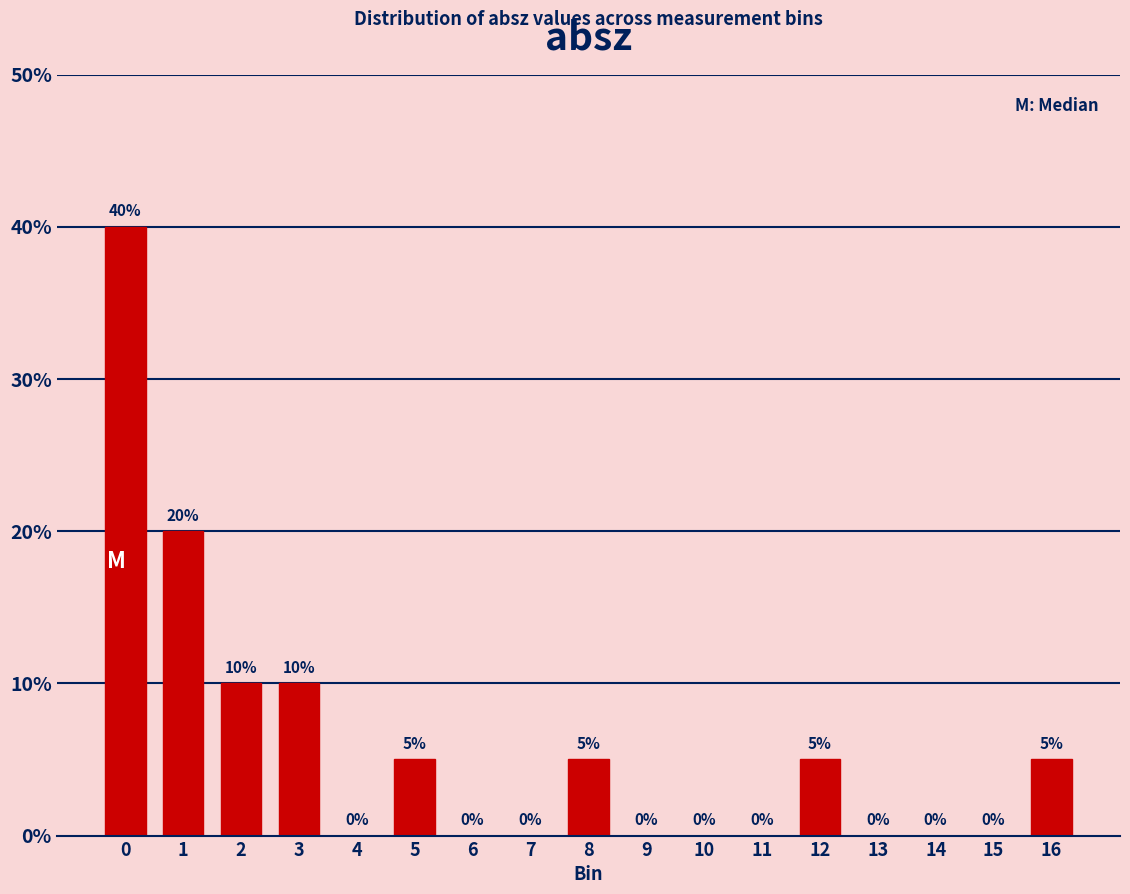

Reading left to right, extract all data points from this chart.

0=40	1=20	2=10	3=10	4=0	5=5	6=0	7=0	8=5	9=0	10=0	11=0	12=5	13=0	14=0	15=0	16=5